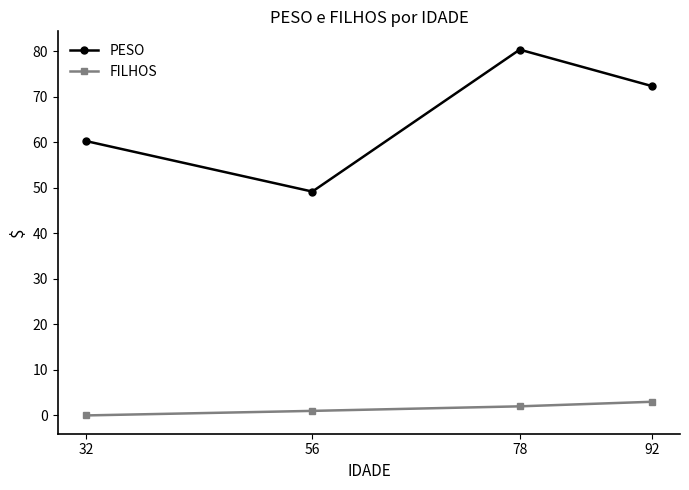

Which series changed the most between 32 and 78?

PESO